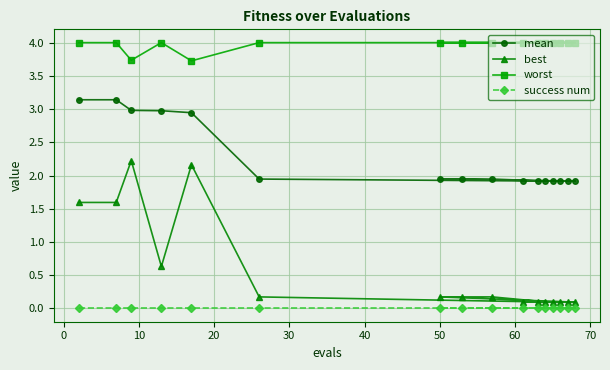

Which series has the largest total across all categories?

worst